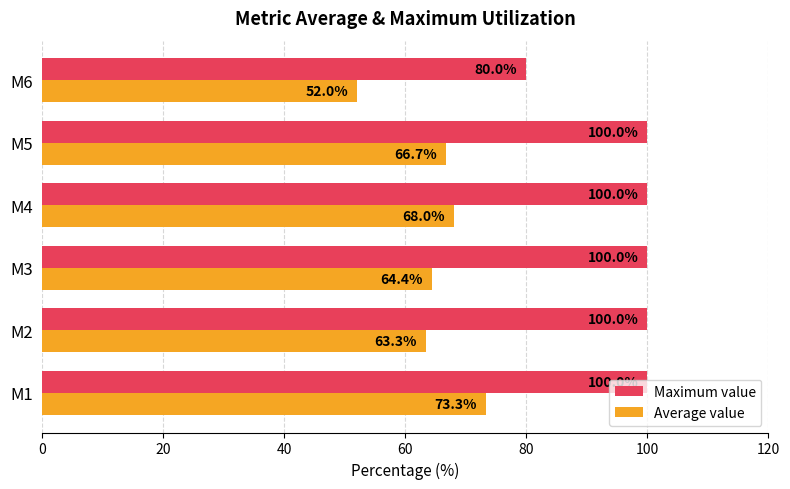

What is the approximate value of Maximum value at M4?

100.0